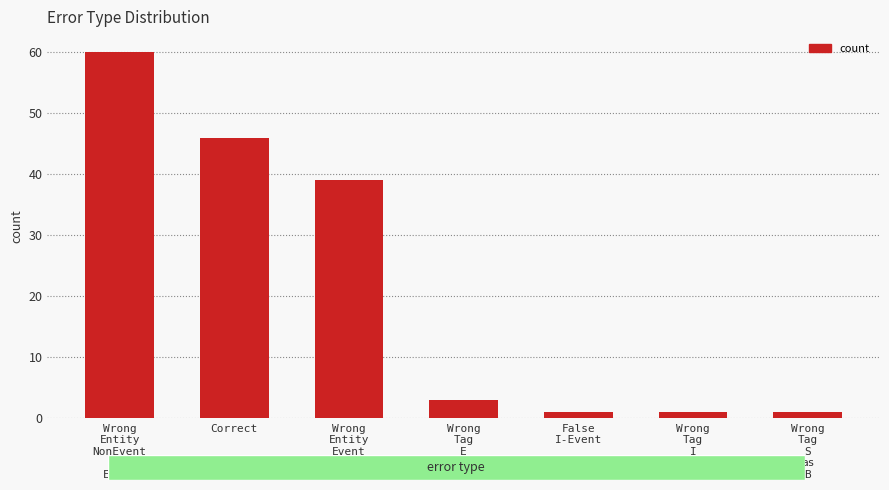

What is the value of the 7th bar from the left?

1